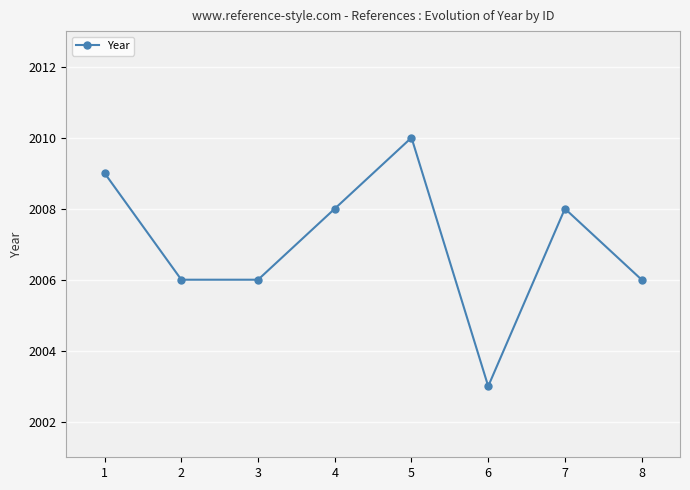

At which category does the data reach its first local peak?

5